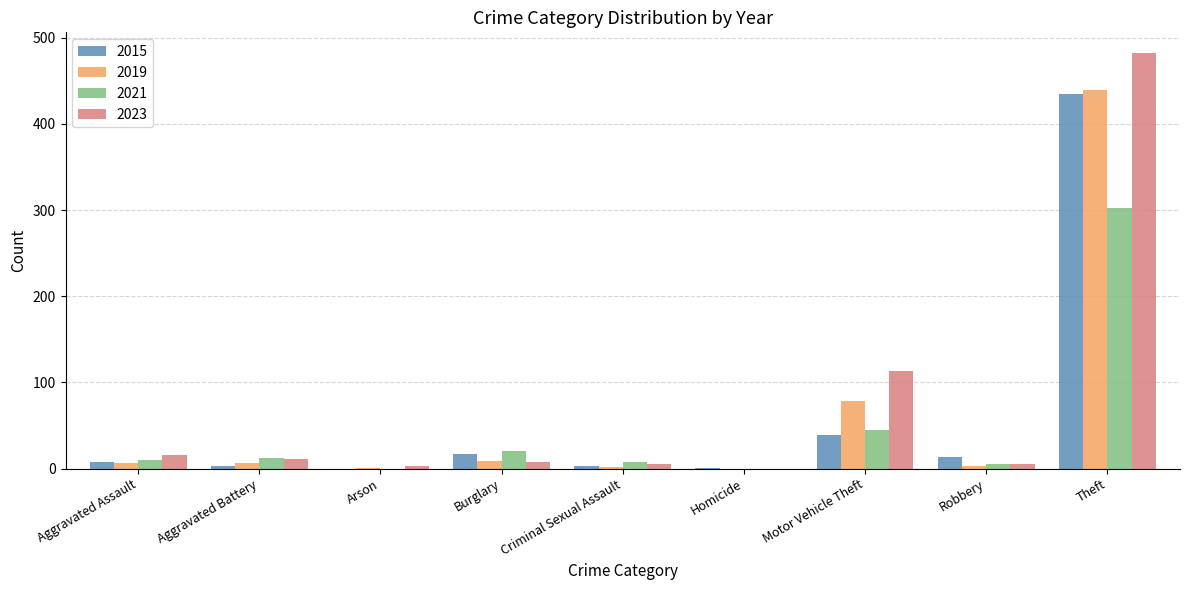

True or false: 2023 has a value of -271 at Homicide.

False